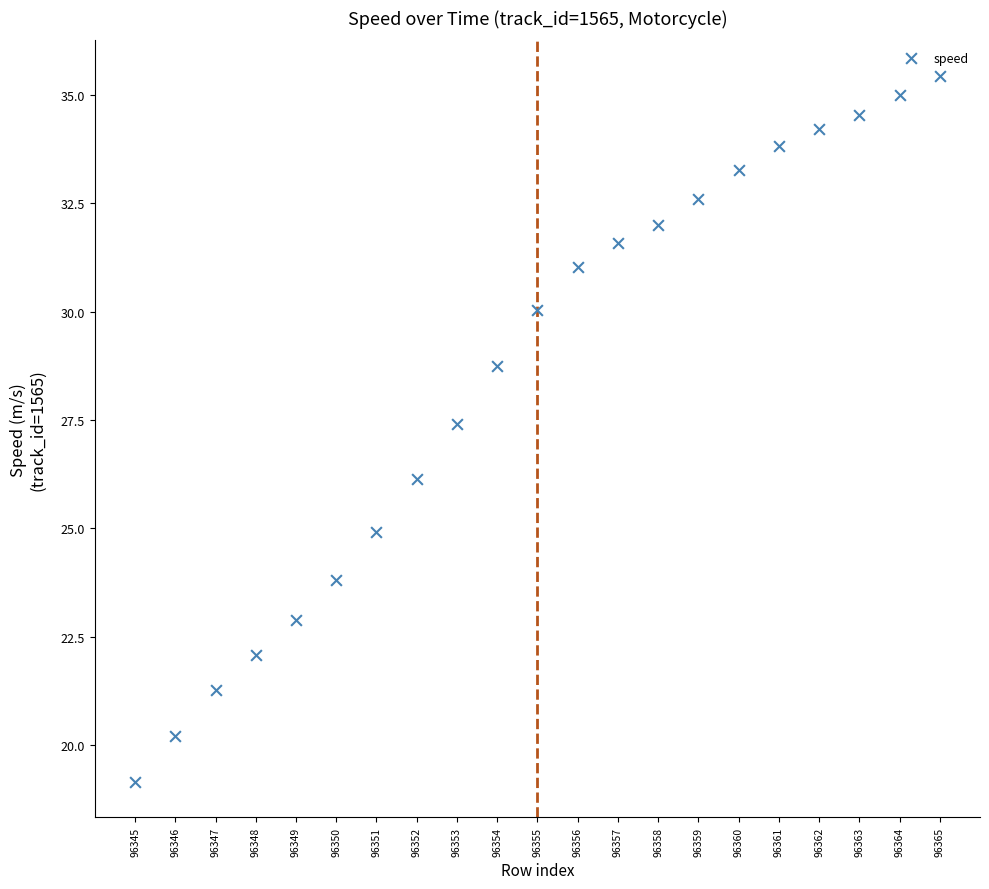

What Y value in the scatter plot is closest to 27?

27.4